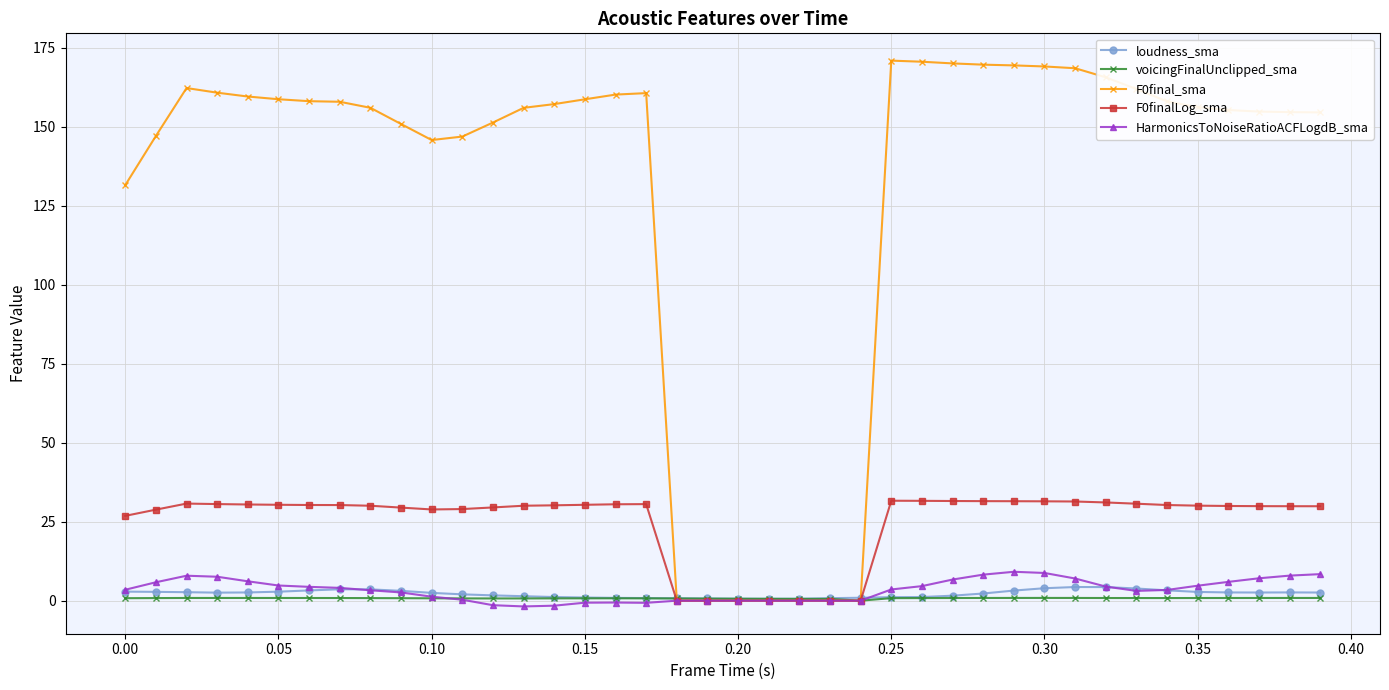

Which series has the largest range (max minus min)?

F0final_sma